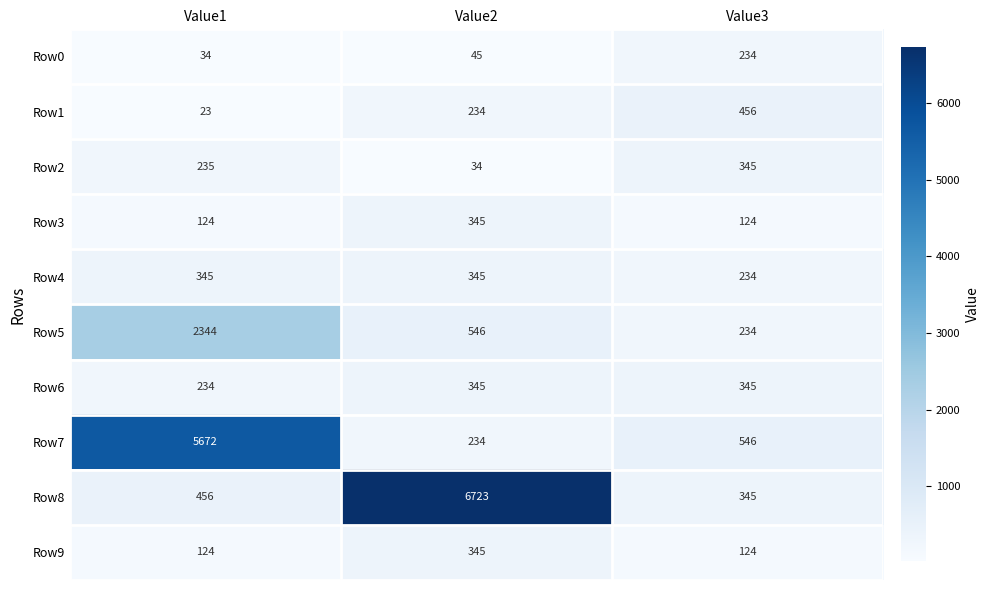

What is the difference between the highest and lowest values at Value1?

5649